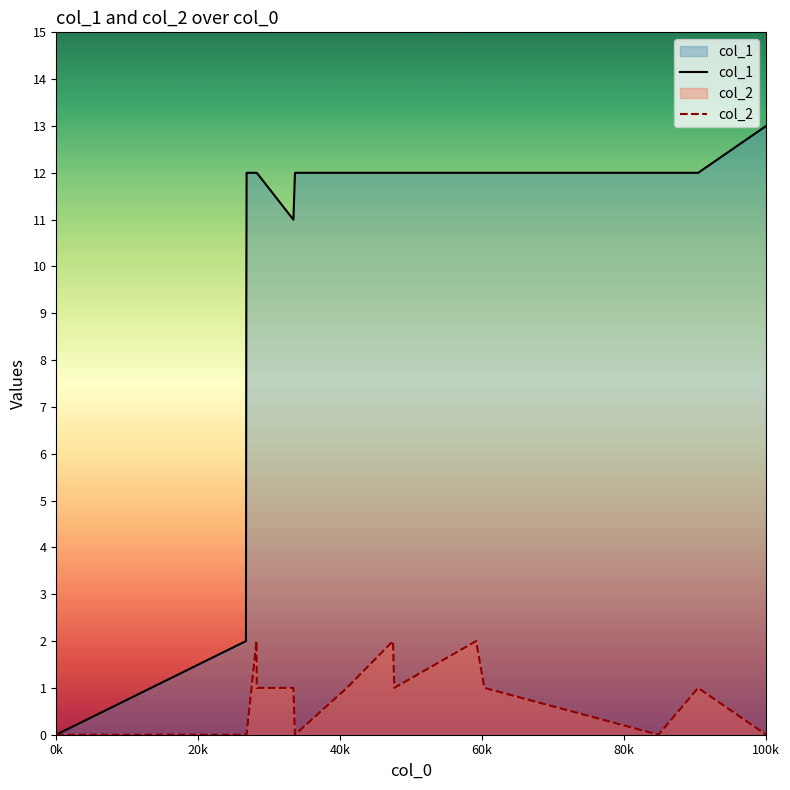

True or false: col_2 and col_1 cross at least once.

False